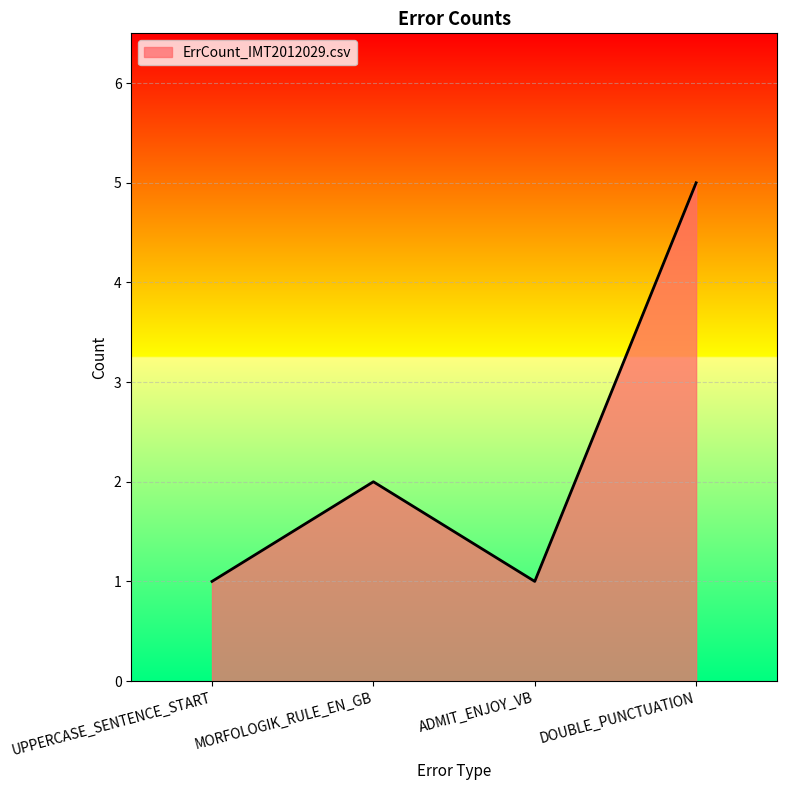

True or false: the data has more than 1 interior local peaks.

False